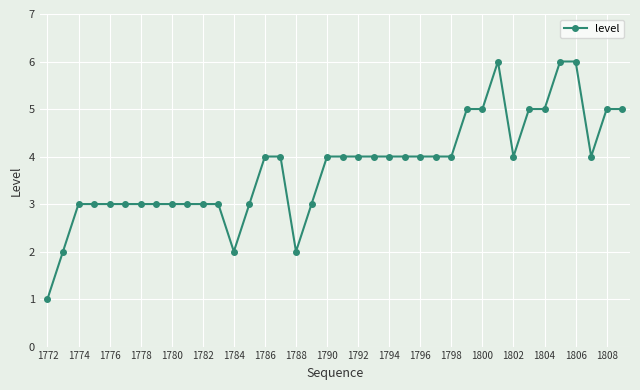

What is the average value?

4